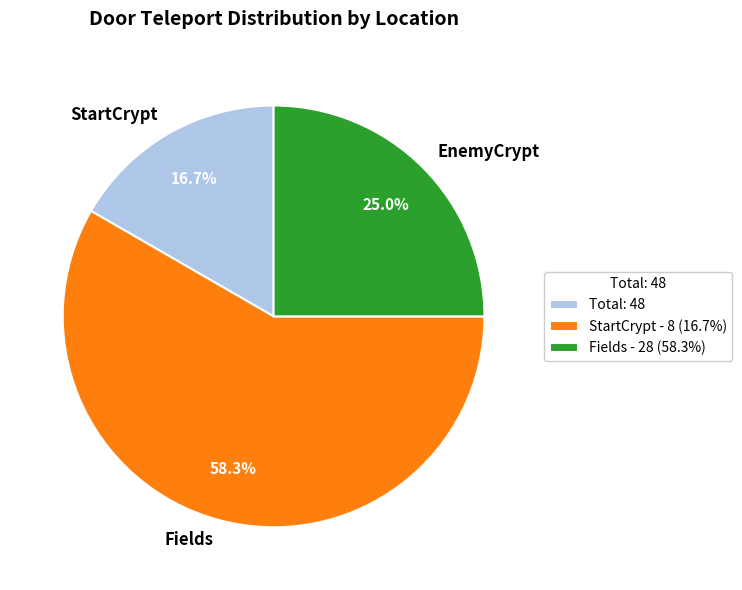

Which has a higher value, EnemyCrypt or StartCrypt?

EnemyCrypt